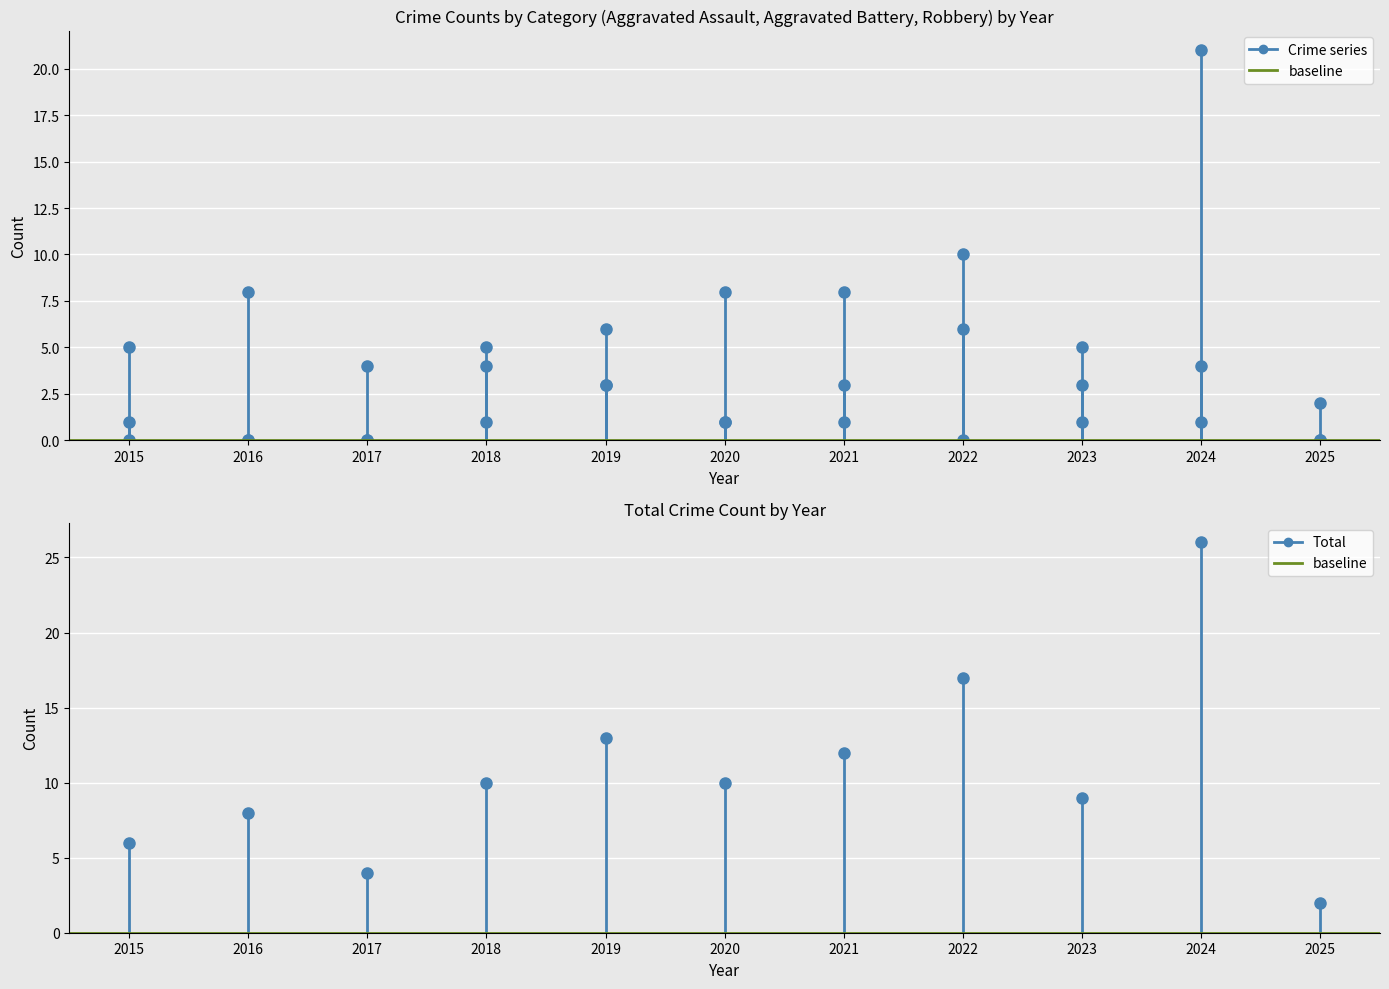

The Total series shows 2 at 2025. True or false?

True